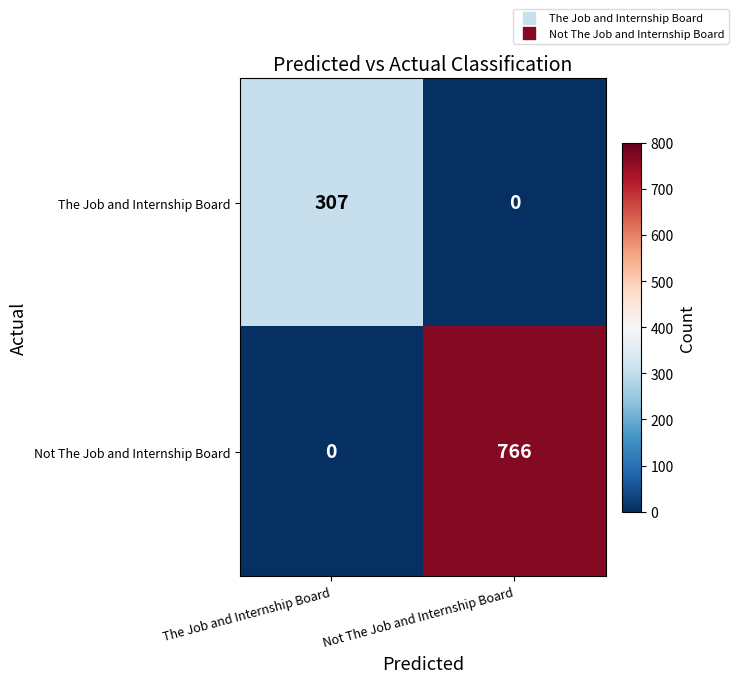

Reading right to left, transcribe all the data shown in this chart.

The Job and Internship Board: Not The Job and Internship Board=0	The Job and Internship Board=307
Not The Job and Internship Board: Not The Job and Internship Board=766	The Job and Internship Board=0